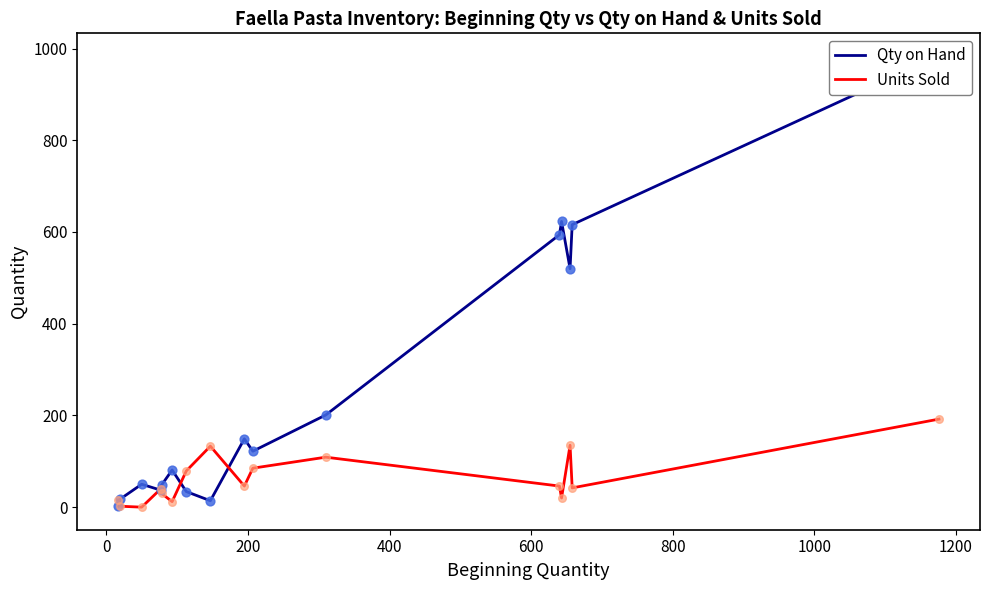

What are all the series names shown in the legend?

Qty on Hand, Units Sold